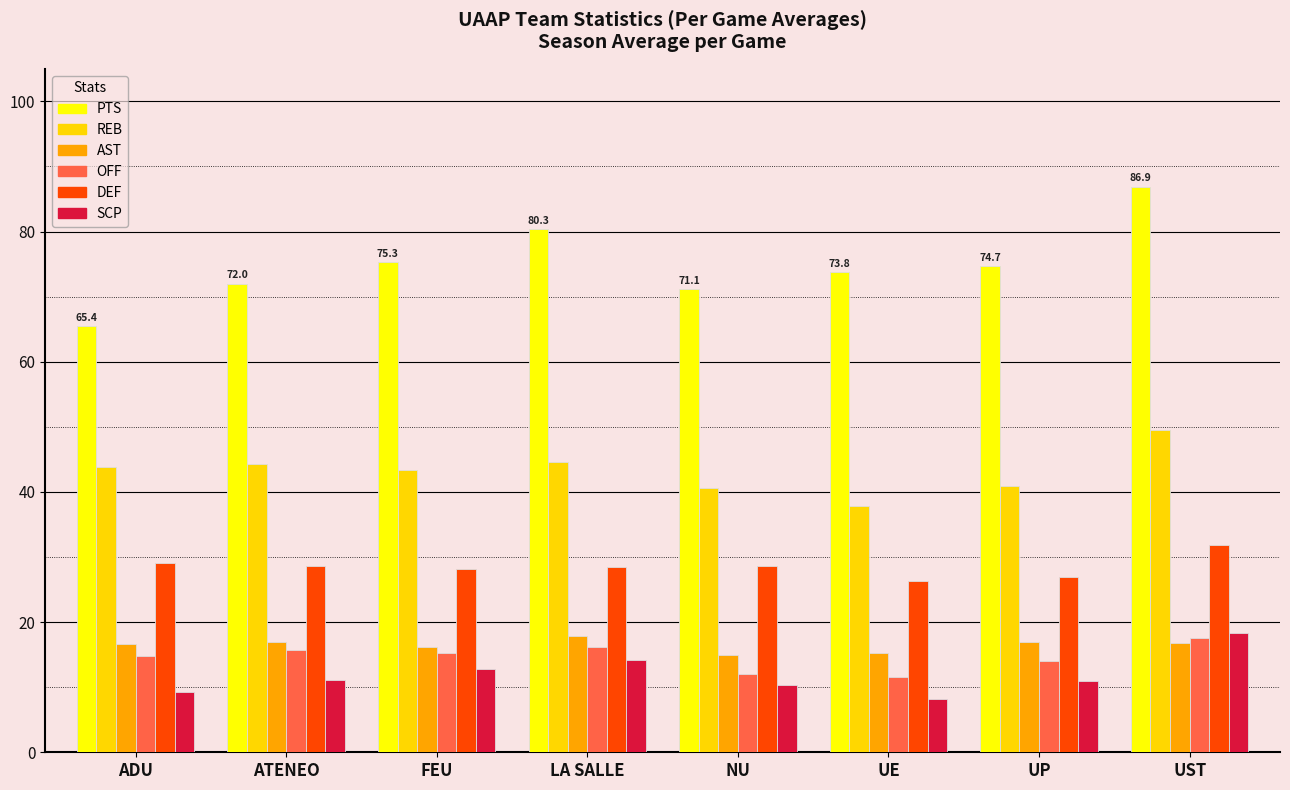

At which category is the sum across all series the highest?

UST